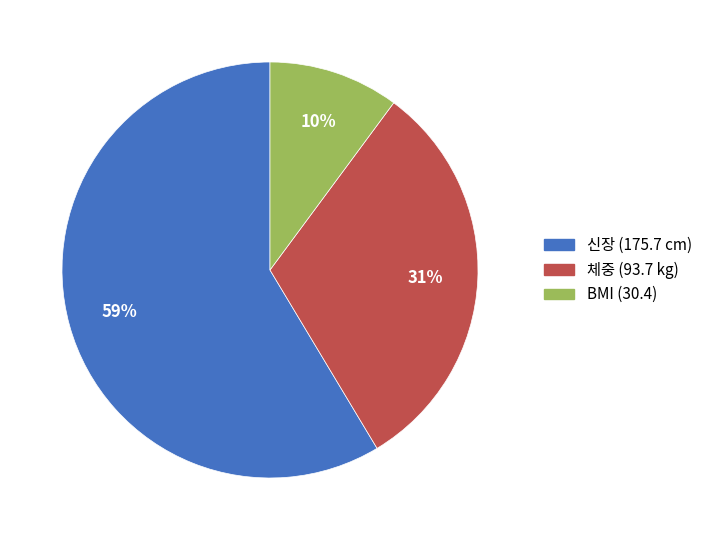

Rank the categories by value from lowest to highest.

BMI (30.4), 체중 (93.7 kg), 신장 (175.7 cm)